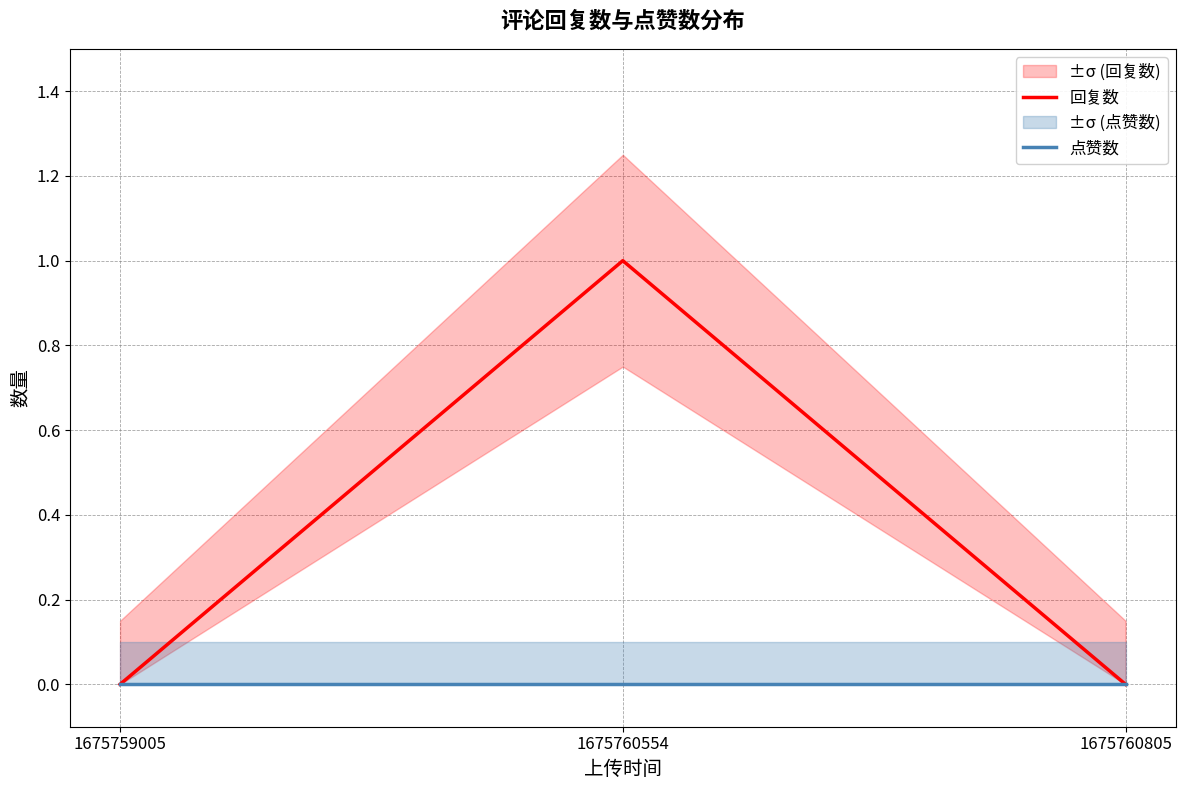

Which has a higher value, 1675760805 or 1675759005?

1675760805